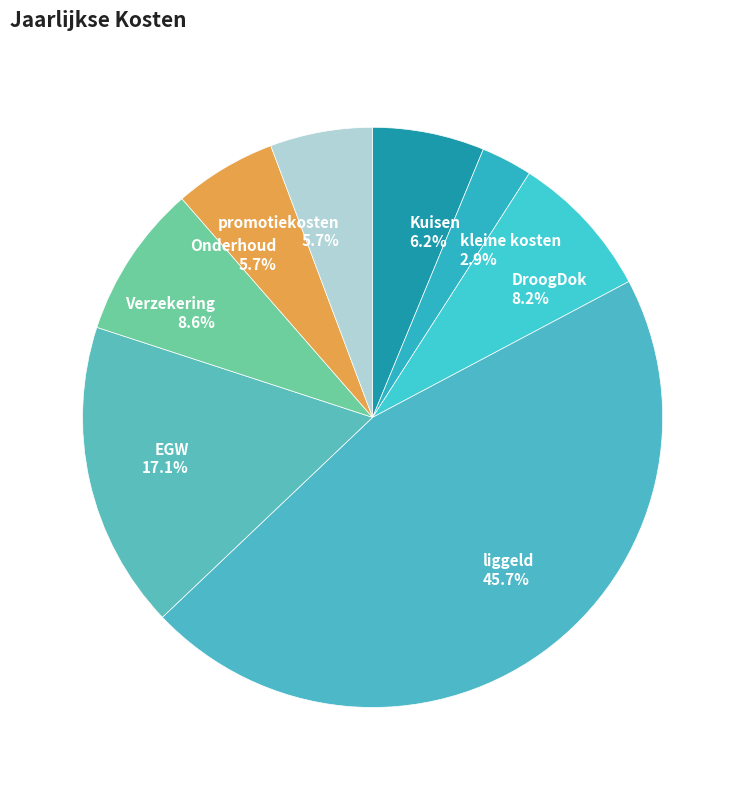

To the nearest percent, what is the difference between the liggeld and promotiekosten slice percentages?

40%